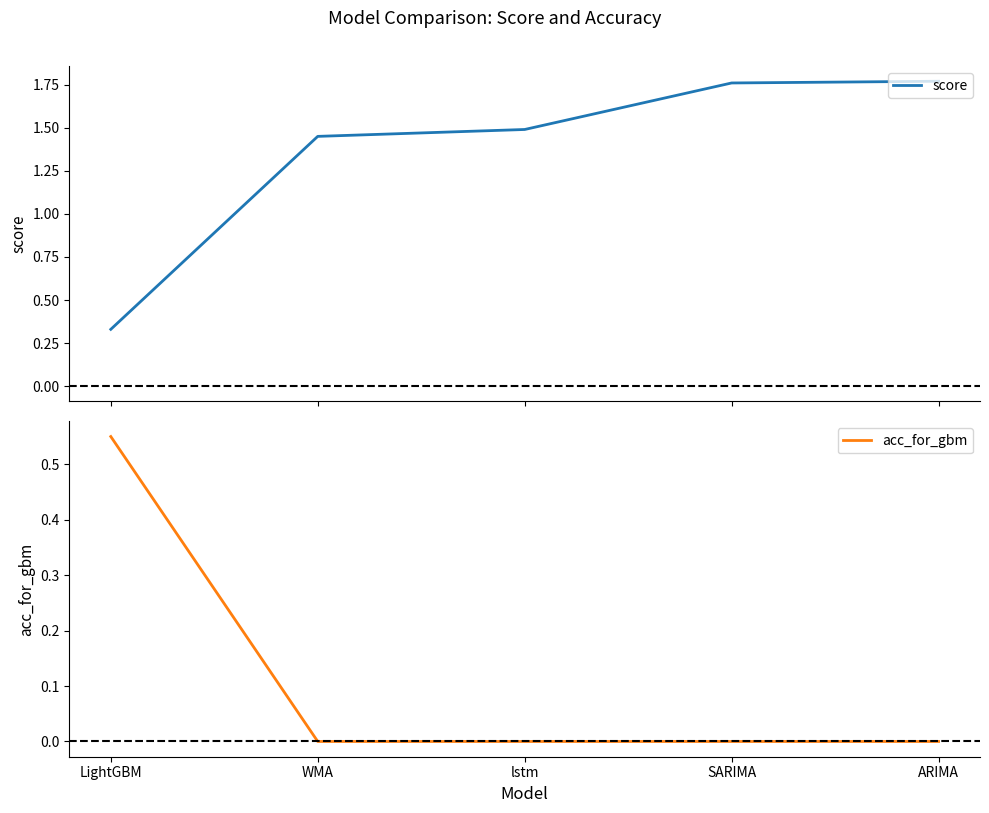

How many intersections are there between acc_for_gbm and score?

1